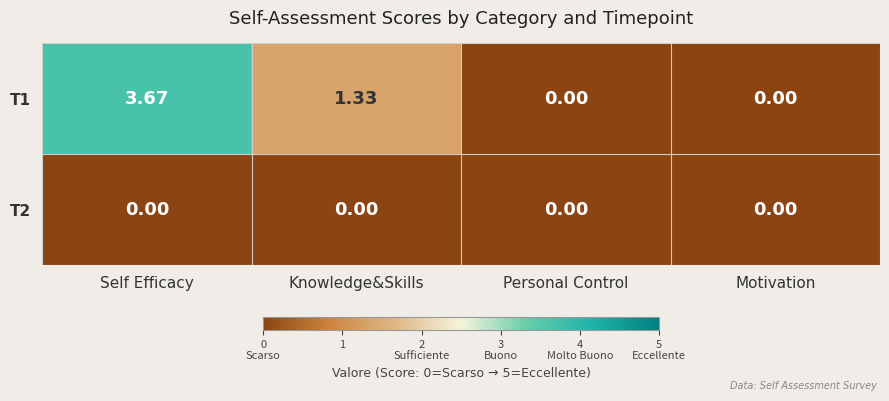

At which label does T1 first exceed 1?

Self Efficacy